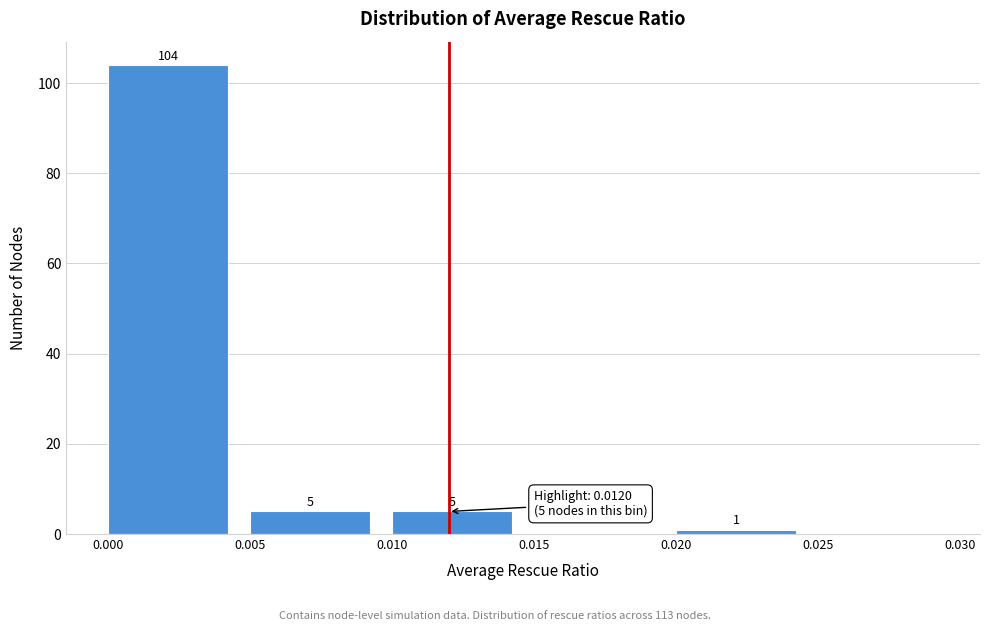

Over which range of the x-axis is the bar tallest?

0.000 to 0.005